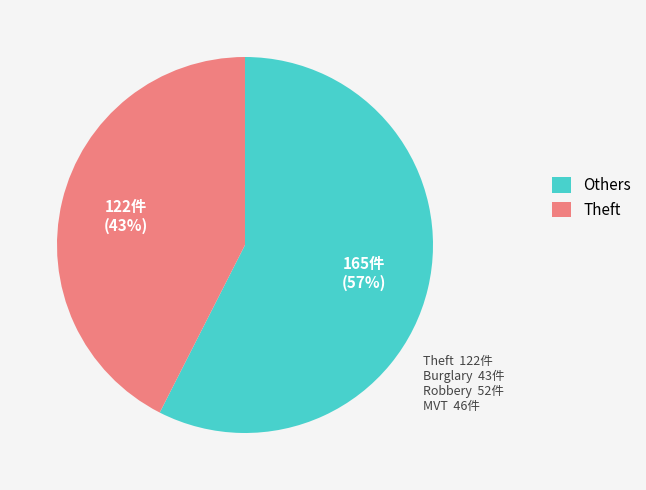

Which category has the smallest portion of the pie?

Theft